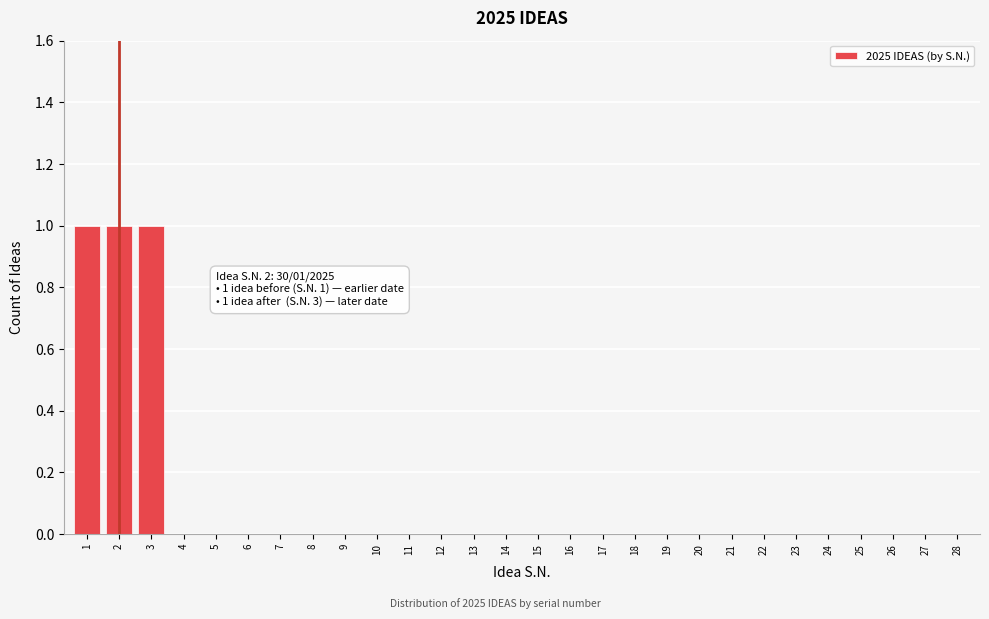

Reading right to left, transcribe all the data shown in this chart.

28=0	27=0	26=0	25=0	24=0	23=0	22=0	21=0	20=0	19=0	18=0	17=0	16=0	15=0	14=0	13=0	12=0	11=0	10=0	9=0	8=0	7=0	6=0	5=0	4=0	3=1	2=1	1=1